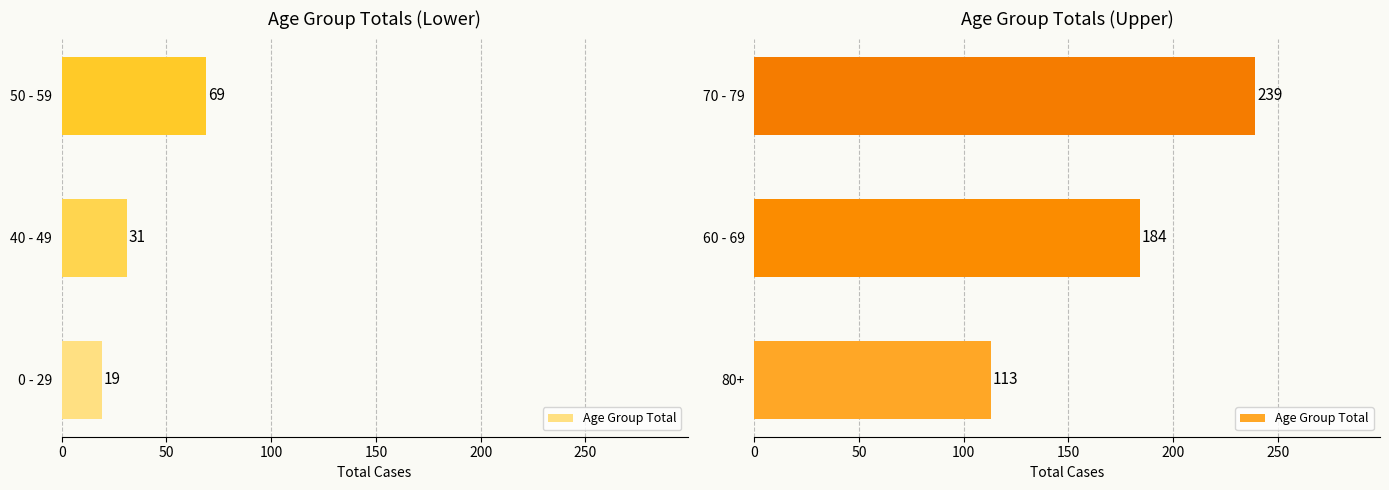

How many values are below 184?

1